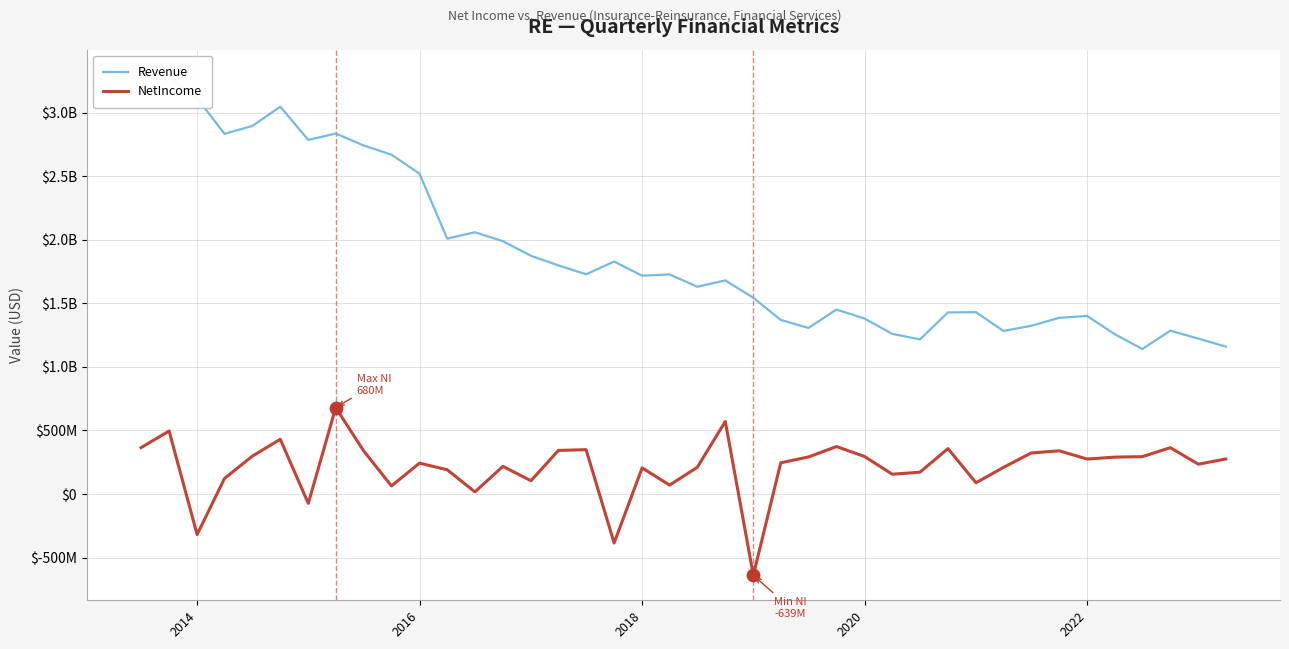

Which series contains the highest Y value?

Revenue